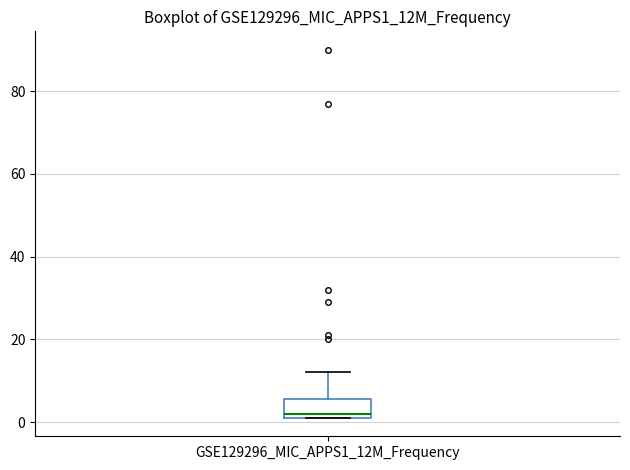

Read this box plot against the y-axis: the position of the median line, the range covered by the box, and the ends of both whiskers. The values are not printed on the chart, so give them approximately, as read against the axis.

median 2 (just above the box's lower edge), box 2 to 6, whiskers 2 to 12